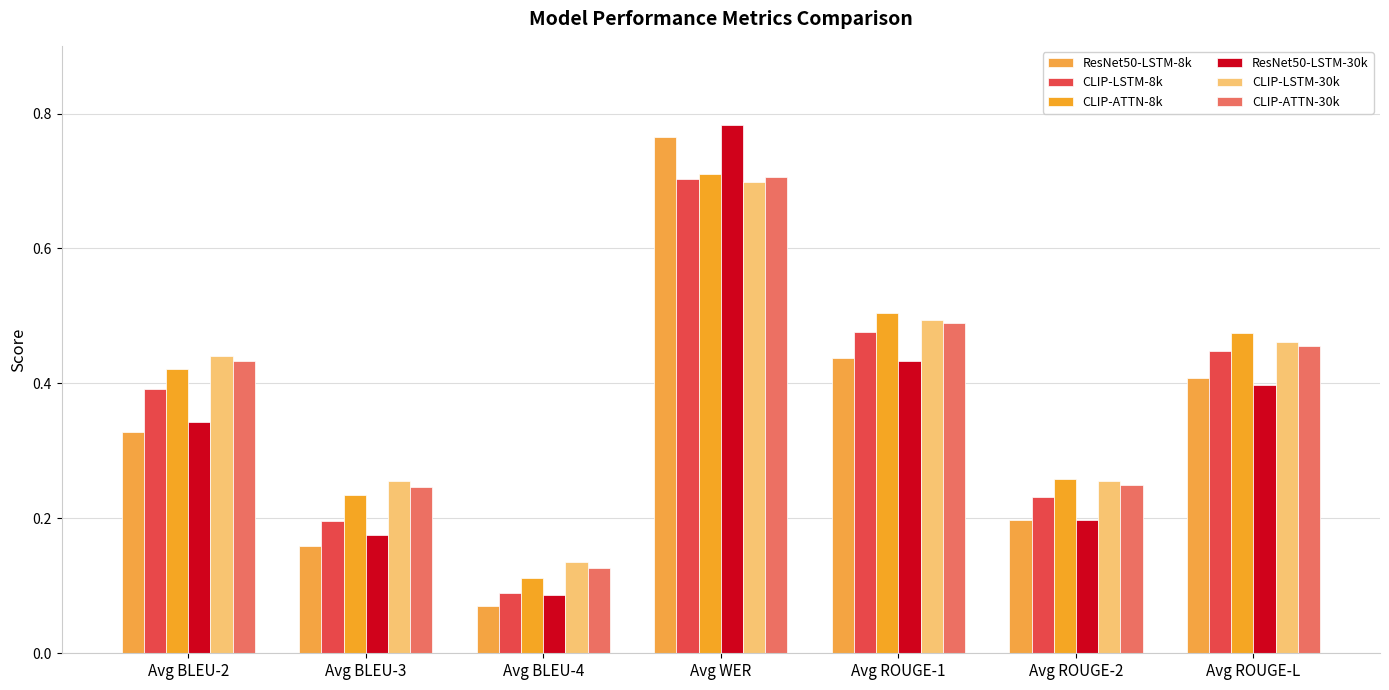

What is the sum of all CLIP-ATTN-8k values?

2.7